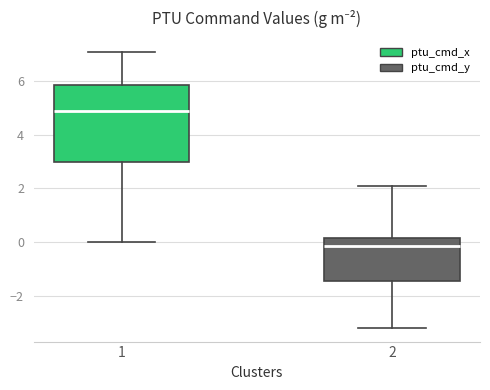

Reading left to right, read every box against the y-axis: the position of its median line, the range the box covers, and the ends of its whiskers. The values are not printed on the chart, so give them approximately, as read against the axis.

1: median 4.8, box 3.0 to 5.8, whiskers 0.0 to 7.2
2: median -0.2, box -1.4 to 0.2, whiskers -3.2 to 2.0